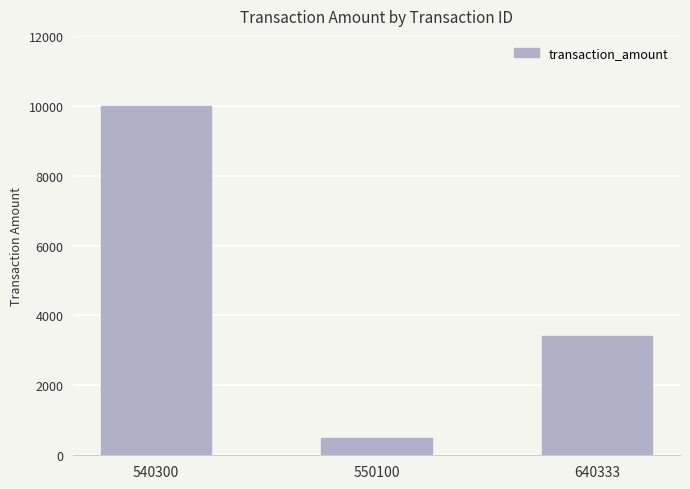

Where does the data first go above 3400?

540300